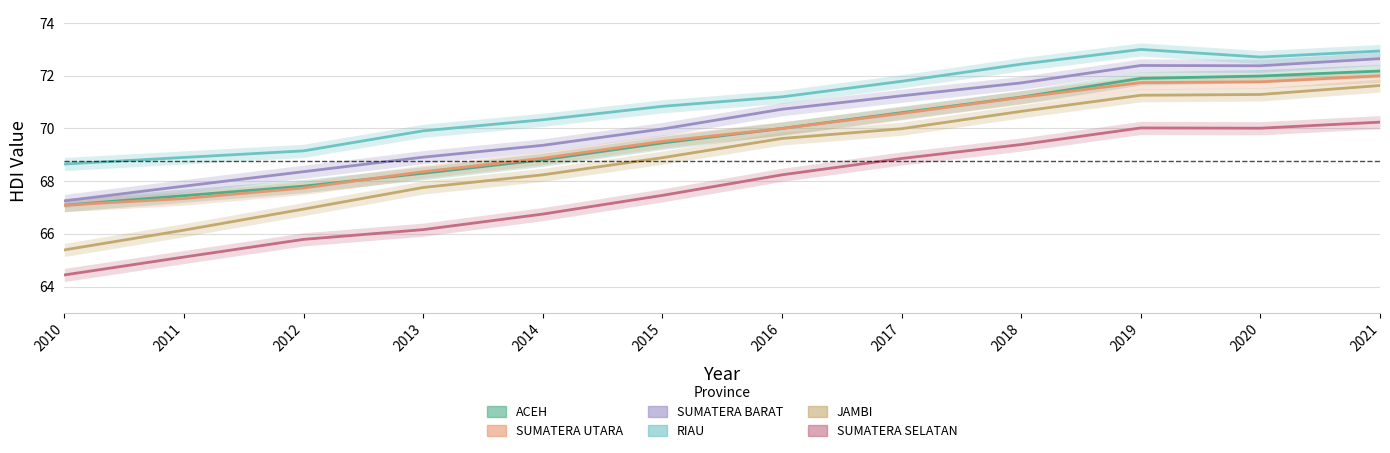

Reading right to left, transcribe all the data shown in this chart.

ACEH: 72.2	72.0	71.9	71.2	70.6	70.0	69.5	68.8	68.3	67.8	67.5	67.1
SUMATERA UTARA: 72.0	71.8	71.7	71.2	70.6	70.0	69.5	68.9	68.4	67.7	67.3	67.1
SUMATERA BARAT: 72.7	72.4	72.4	71.7	71.2	70.7	70.0	69.4	68.9	68.4	67.8	67.2
RIAU: 72.9	72.7	73.0	72.4	71.8	71.2	70.8	70.3	69.9	69.2	68.9	68.7
JAMBI: 71.6	71.3	71.3	70.7	70.0	69.6	68.9	68.2	67.8	66.9	66.1	65.4
SUMATERA SELATAN: 70.2	70.0	70.0	69.4	68.9	68.2	67.5	66.8	66.2	65.8	65.1	64.4